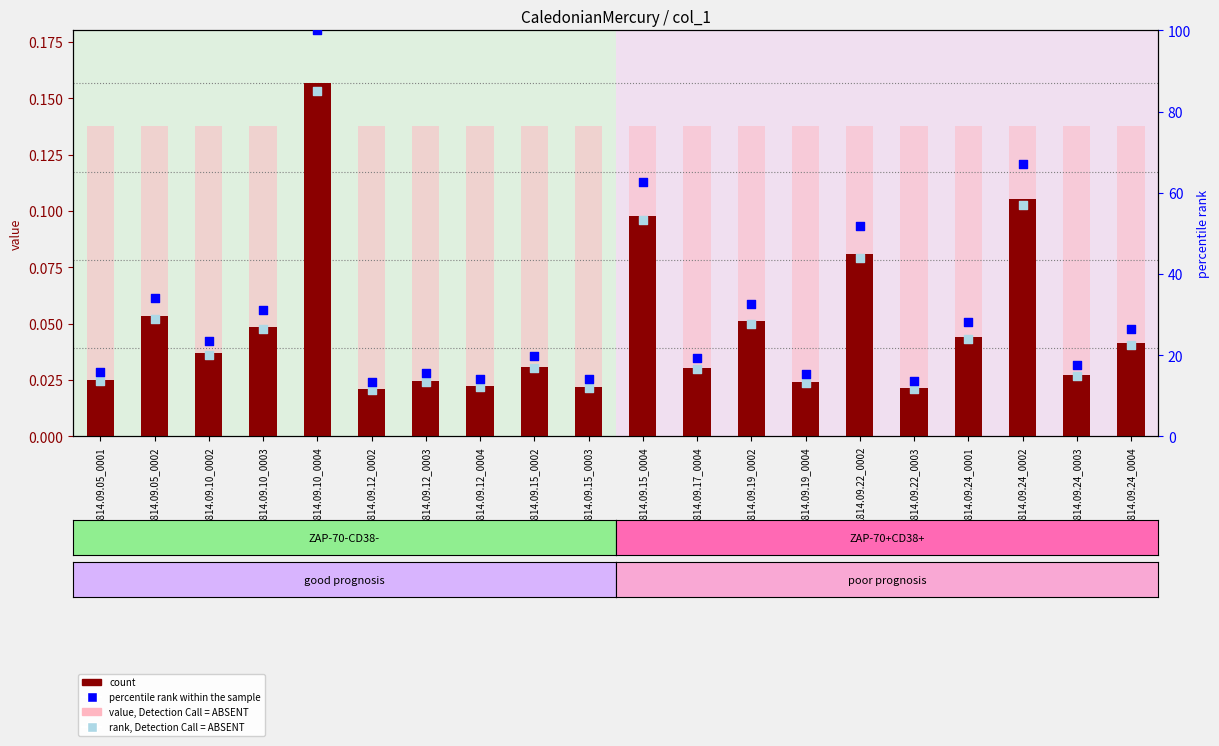

Which series has the largest total across all categories?

percentile rank within the sample